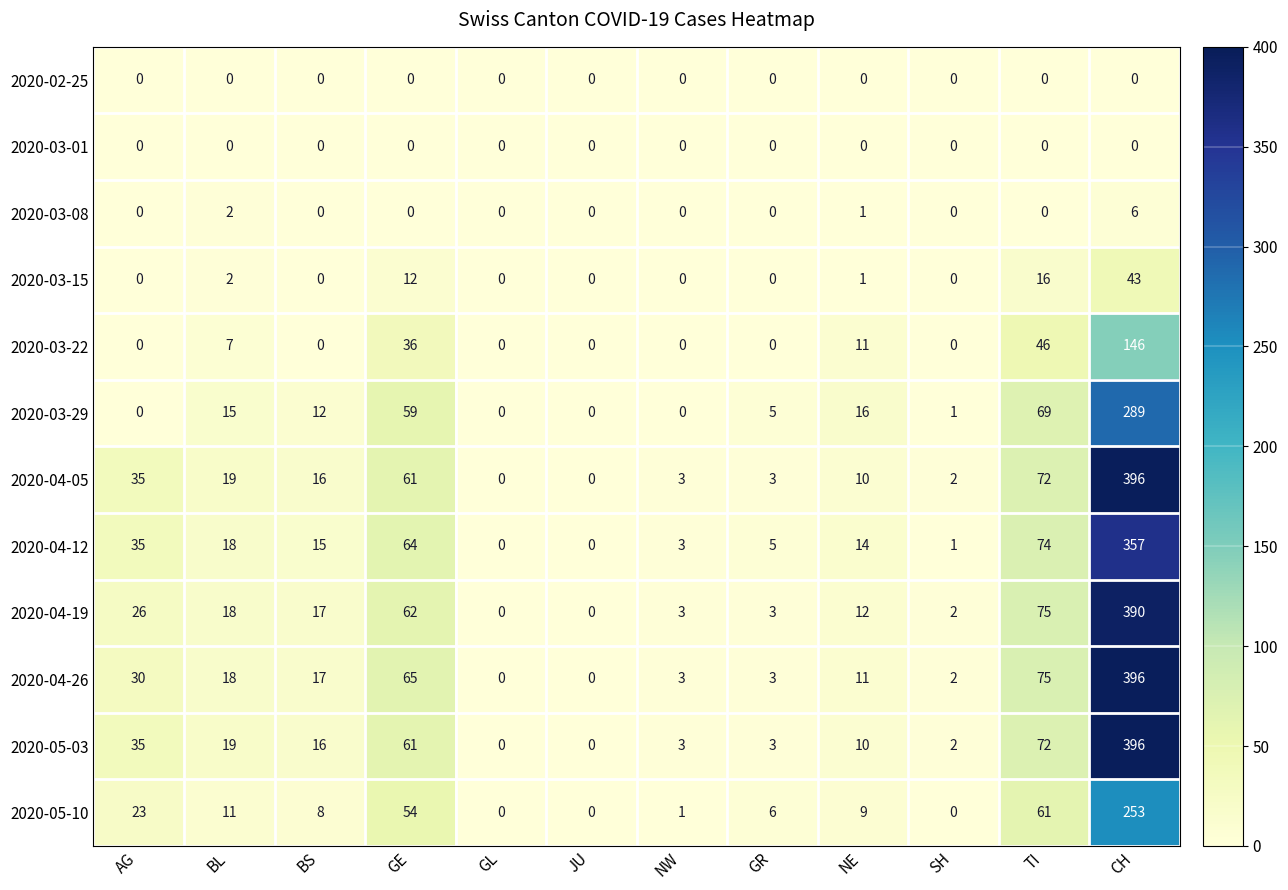

What is the sum of all 2020-04-12 values?

586